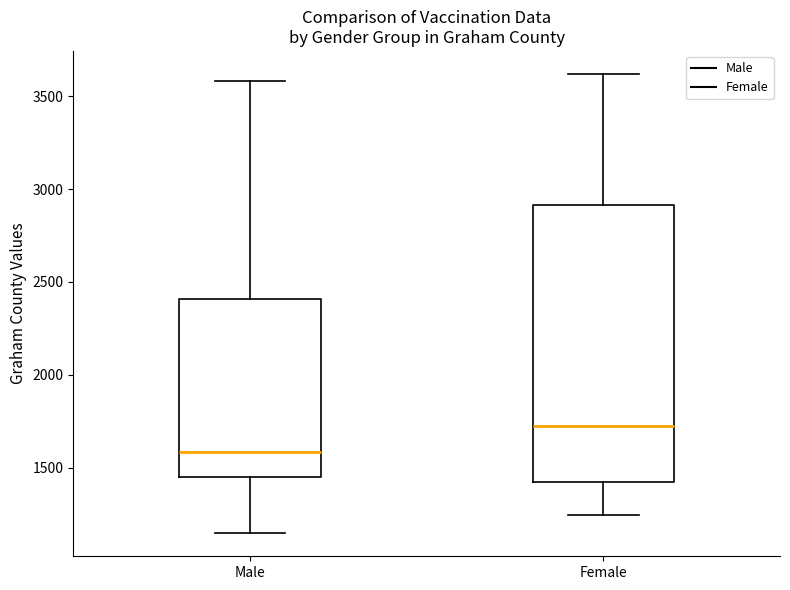

Reading left to right, read every box against the y-axis: the position of its median line, the range the box covers, and the ends of its whiskers. The values are not printed on the chart, so give them approximately, as read against the axis.

Male: median 1600, box 1450 to 2400, whiskers 1150 to 3600
Female: median 1700, box 1400 to 2900, whiskers 1250 to 3600